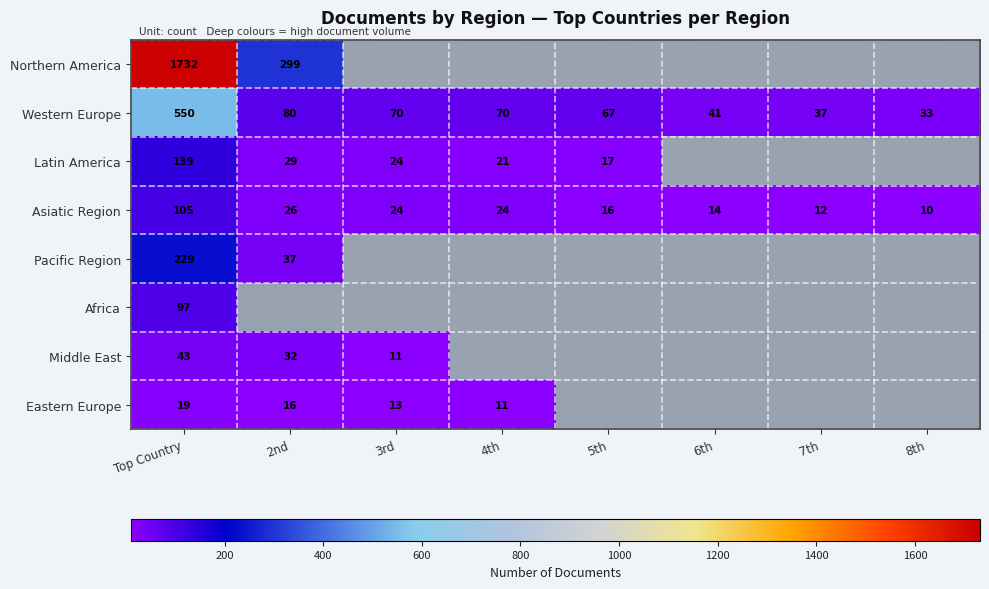

At Top Country, list the series in order from largest to smallest.

Northern America, Western Europe, Pacific Region, Latin America, Asiatic Region, Africa, Middle East, Eastern Europe